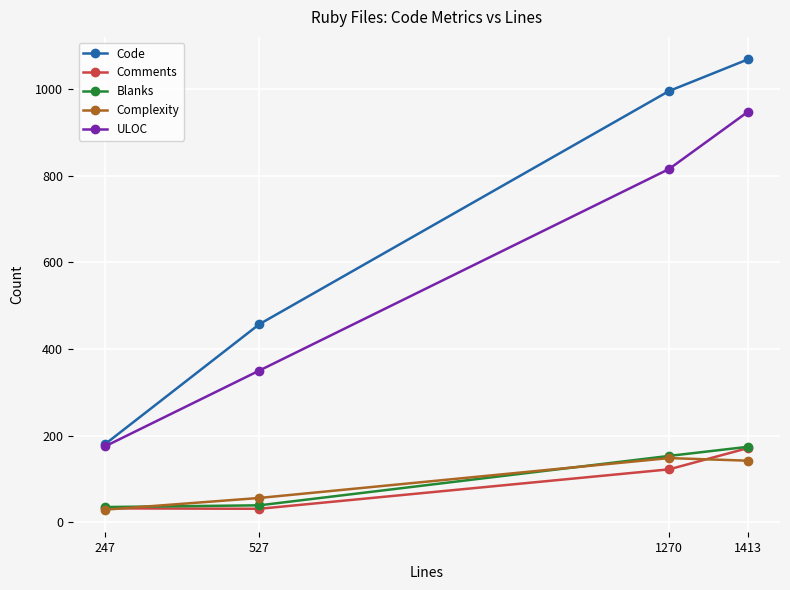

What is the value of the Complexity point at the 3rd from the left?

148